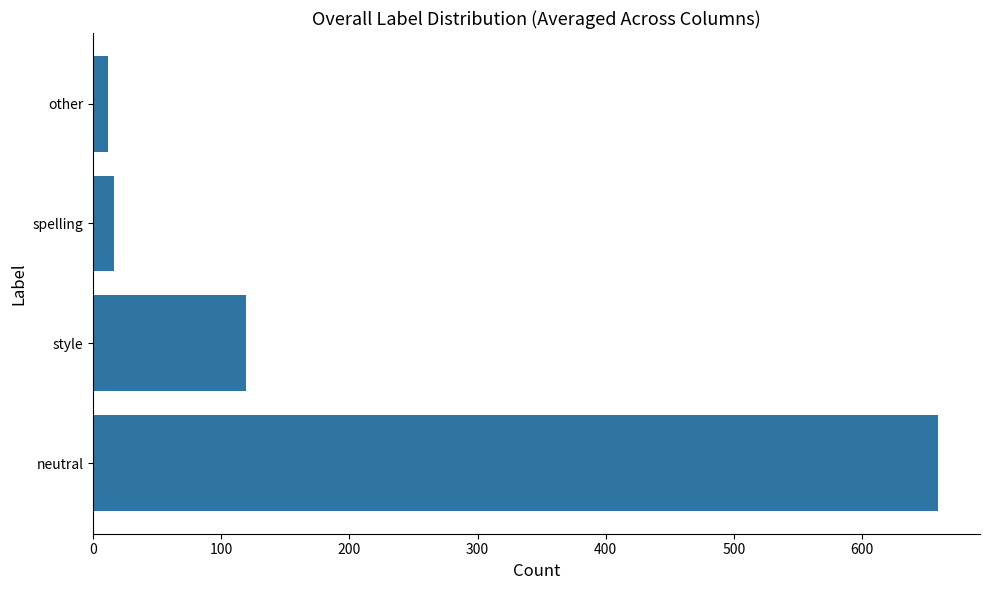

Reading top to bottom, extract all data points from this chart.

12	16	119	659